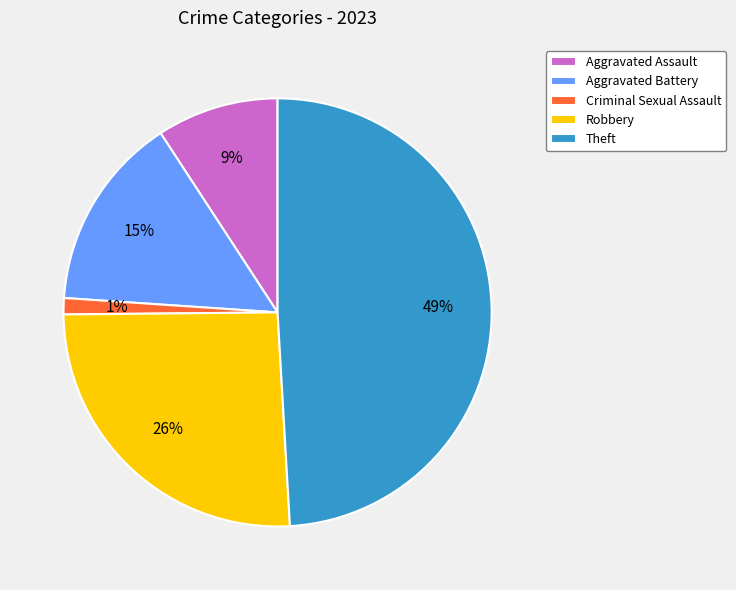

True or false: Robbery accounts for 33% of the total.

False